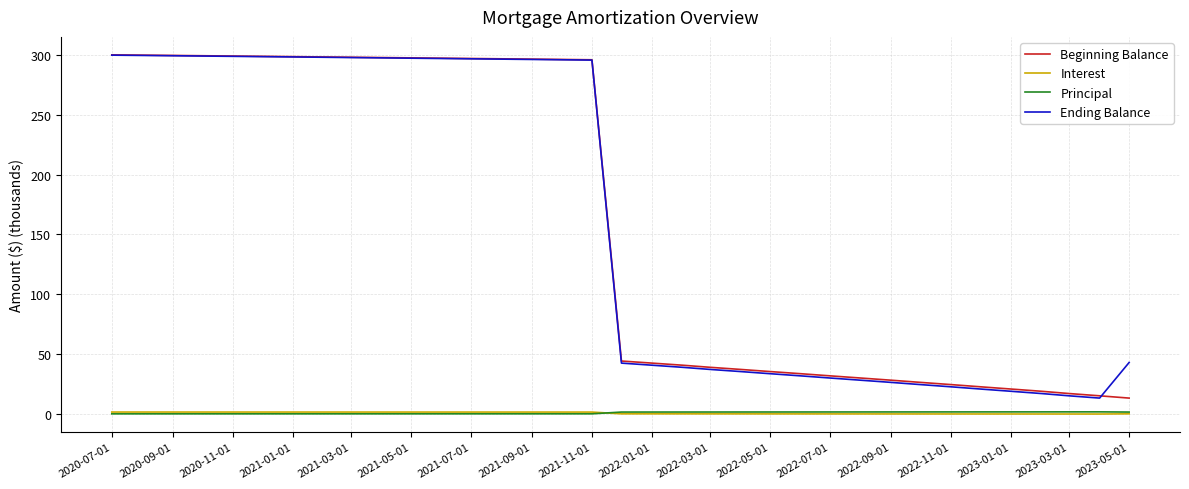

At how many categories does at least one series exceed 201?

17